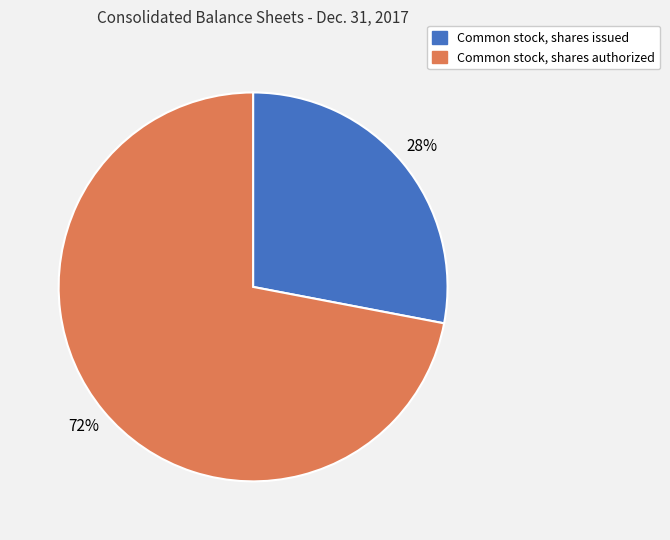

What is the largest slice in the pie chart?

Common stock, shares authorized